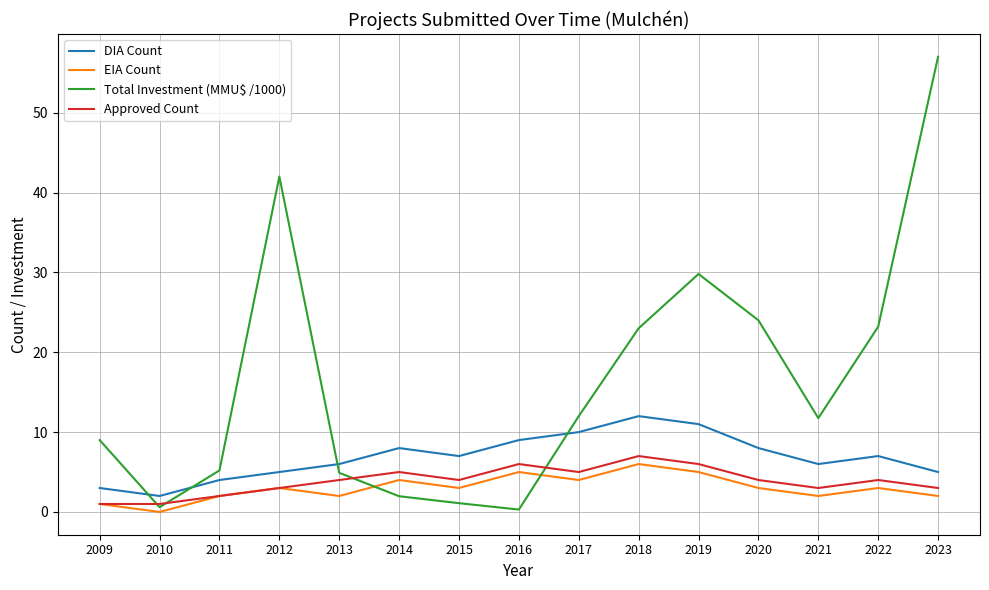

Where is the first local minimum for EIA Count?

2010